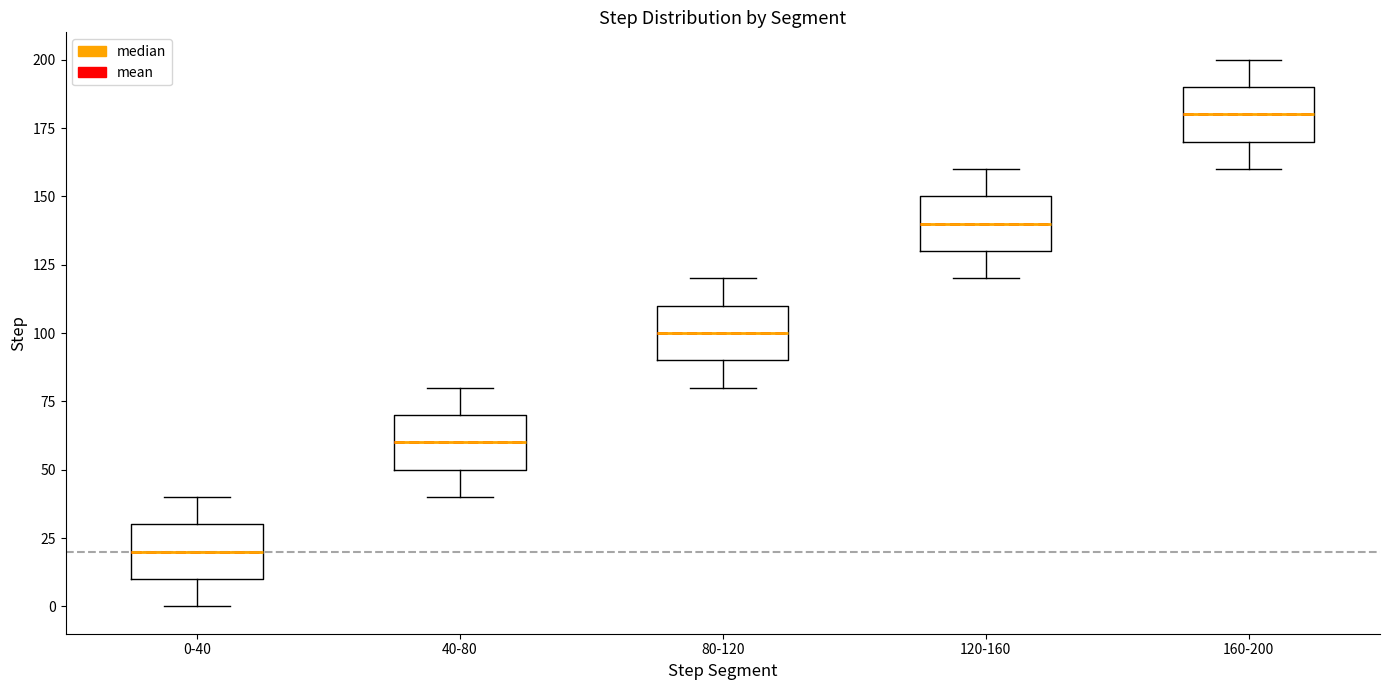

Where does the lower whisker of the box for 160-200 end on the y-axis? The values are not printed on the chart, so give them approximately, as read against the axis.

160